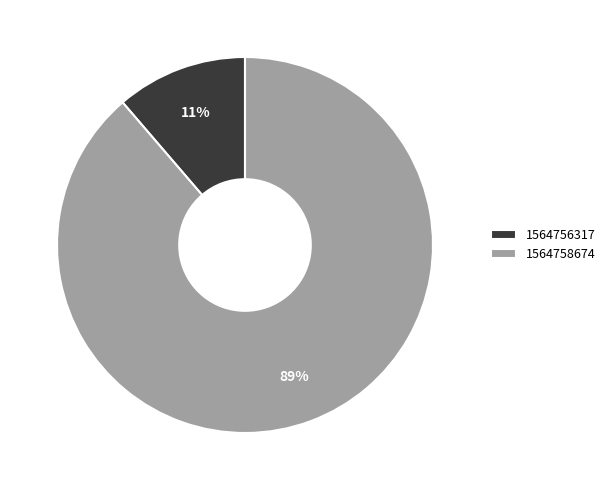

Does 1564758674 represent more than half of the total?

Yes